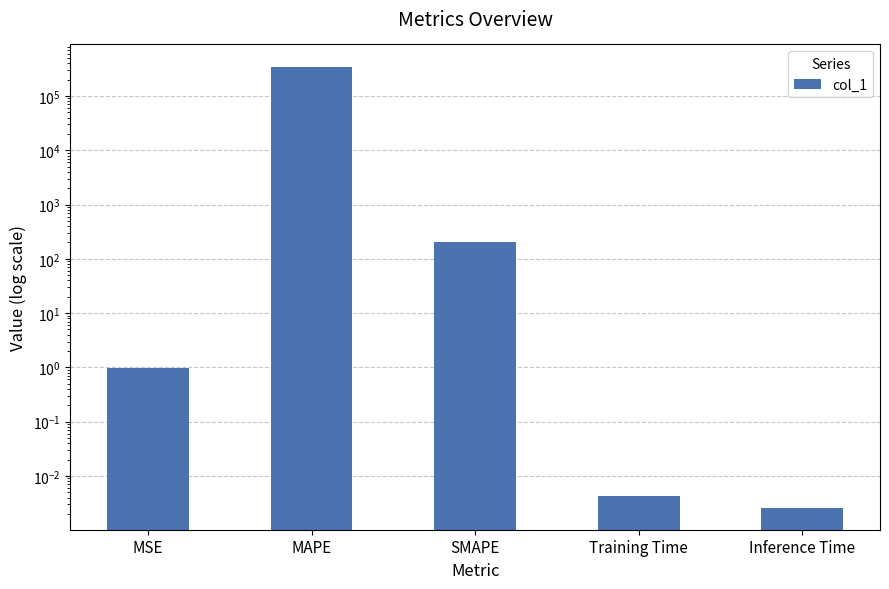

Is it true that the value at Inference Time is 0.0?

True